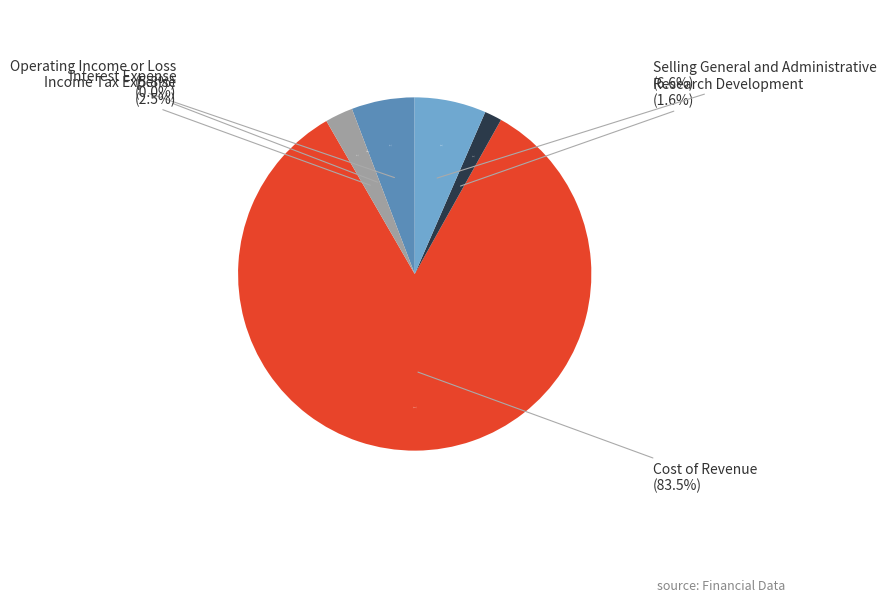

Which category has the biggest portion of the pie?

Cost of Revenue